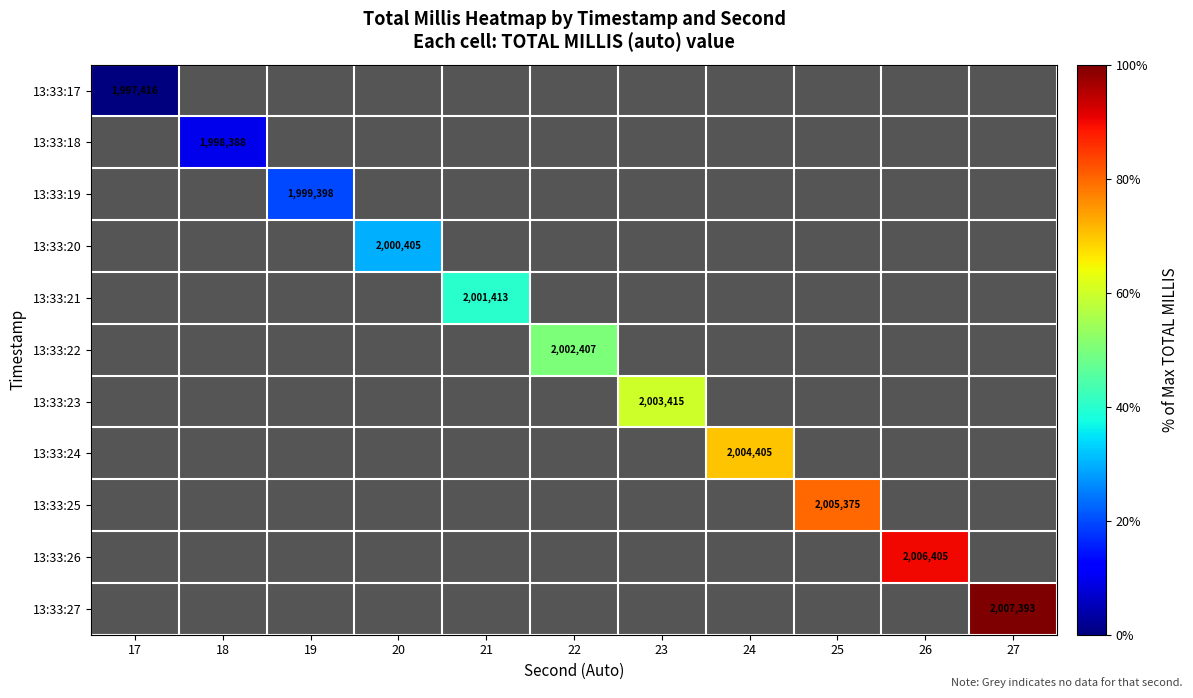

How many distinct data groups are displayed?

11